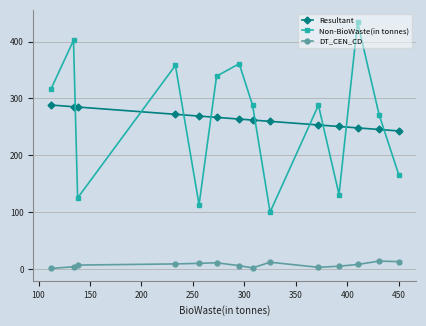

What is the value of the Resultant point at the 4th from the left?

272.1